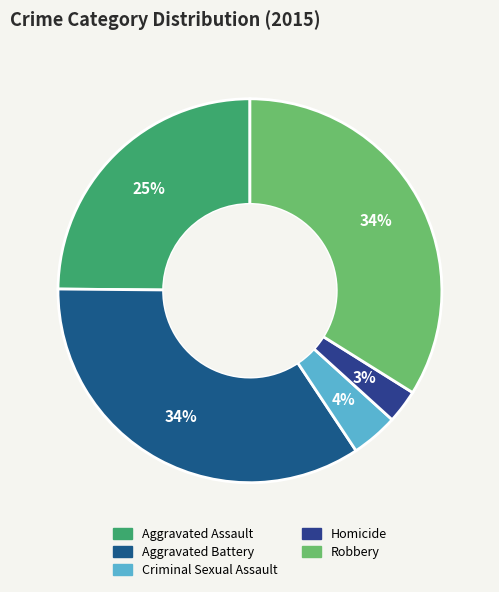

Is there any slice that represents more than half of the pie?

No